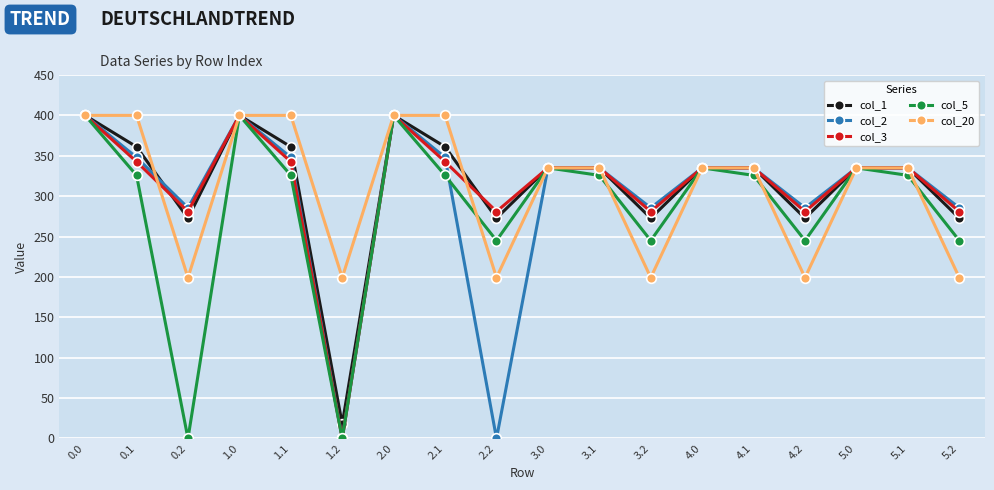

What is the value of the col_5 point at the 13th from the left?

335.0